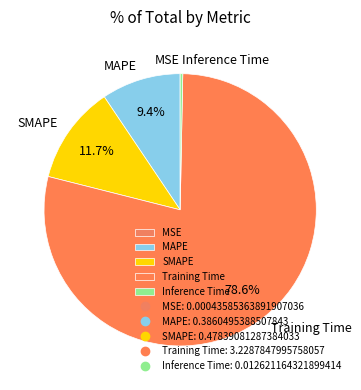

Which slice represents more than half of the pie?

Training Time